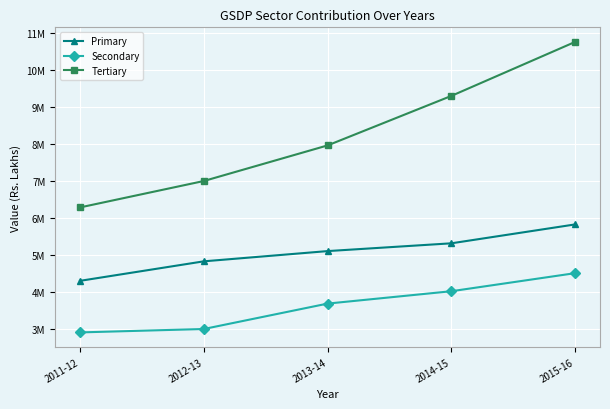

True or false: Primary and Tertiary cross at least once.

False